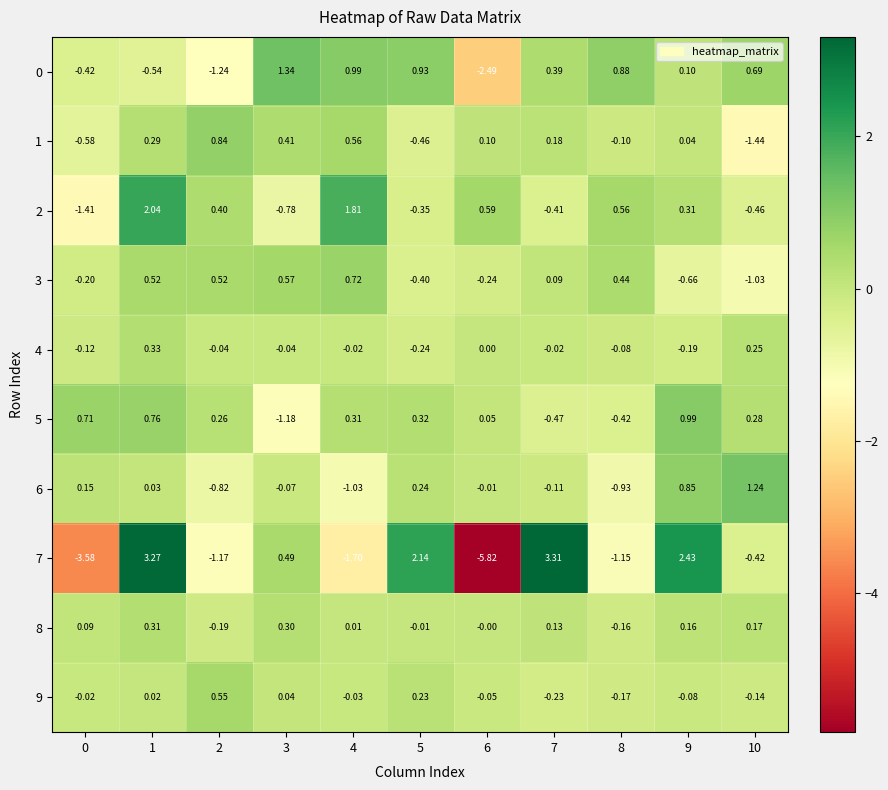

How many data points in 9 are less than 0?

7